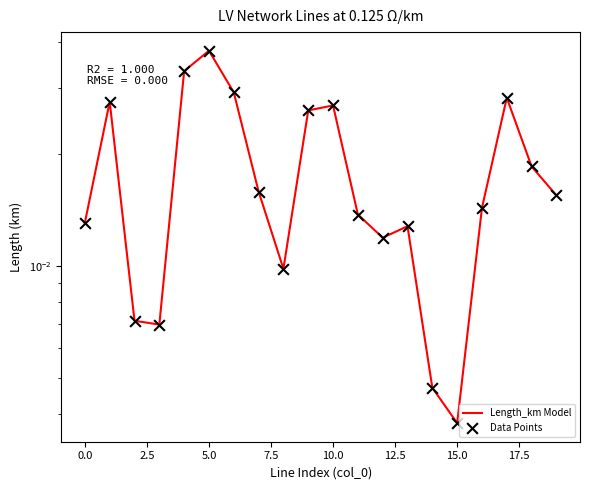

Which series reaches the maximum Y coordinate?

Length_km Model